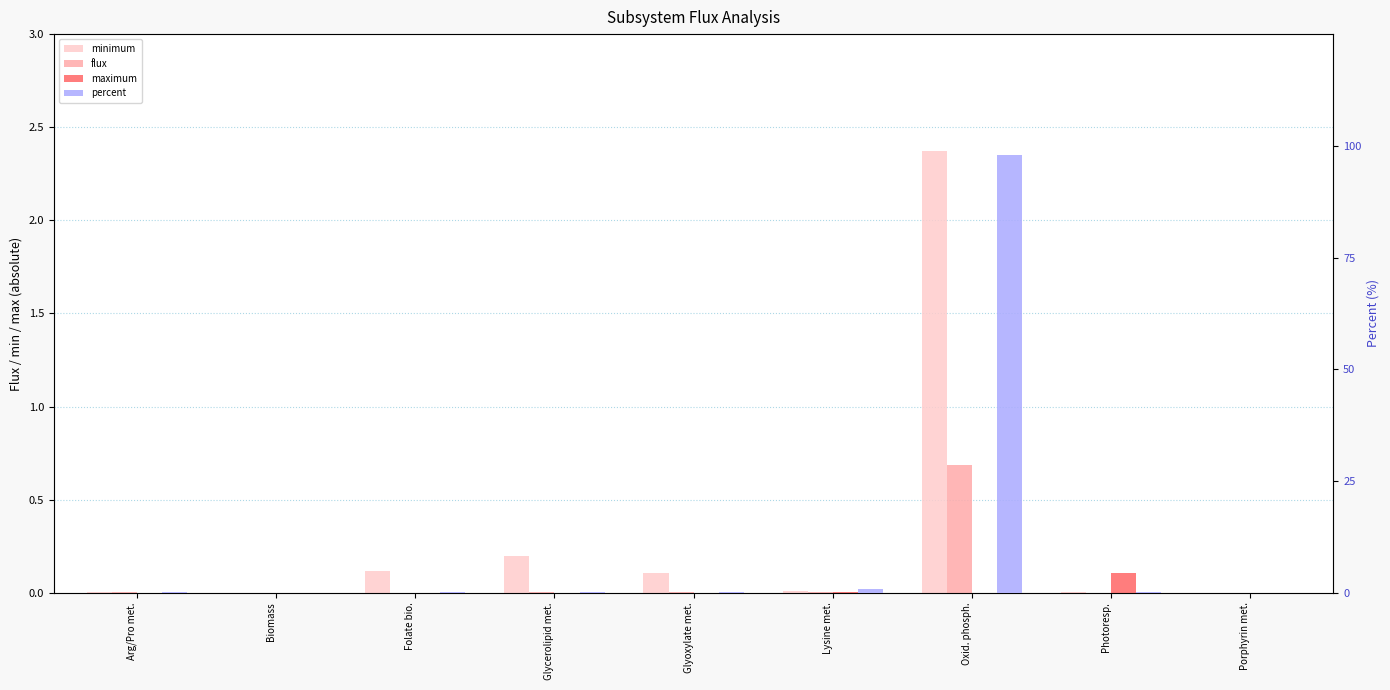

List the series in order of their peak value, lowest first.

maximum, flux, minimum, percent